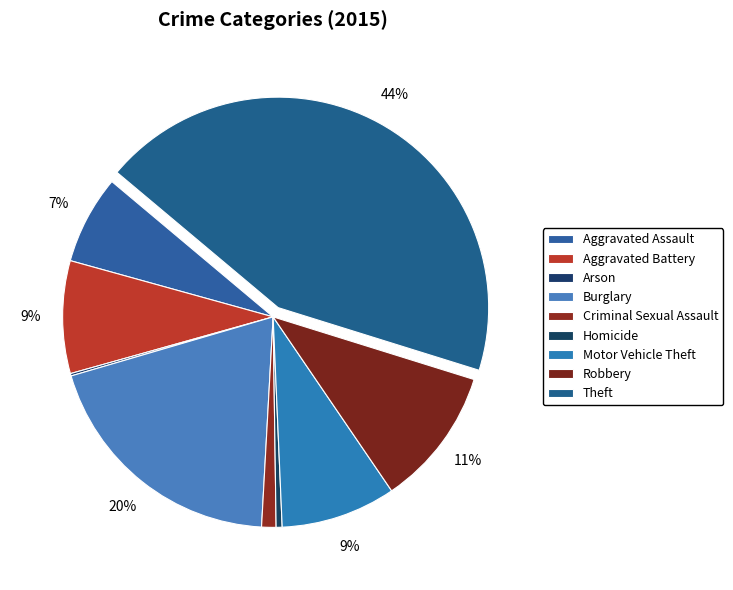

Count the number of slices in the pie.

9